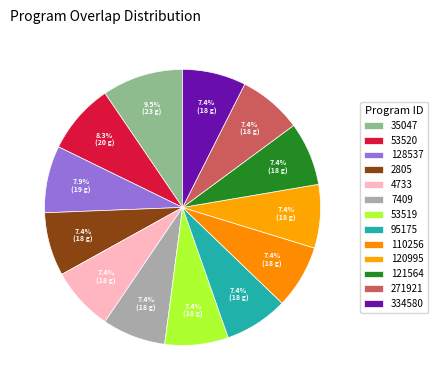

The 35047 slice represents 15% of the pie. True or false?

False